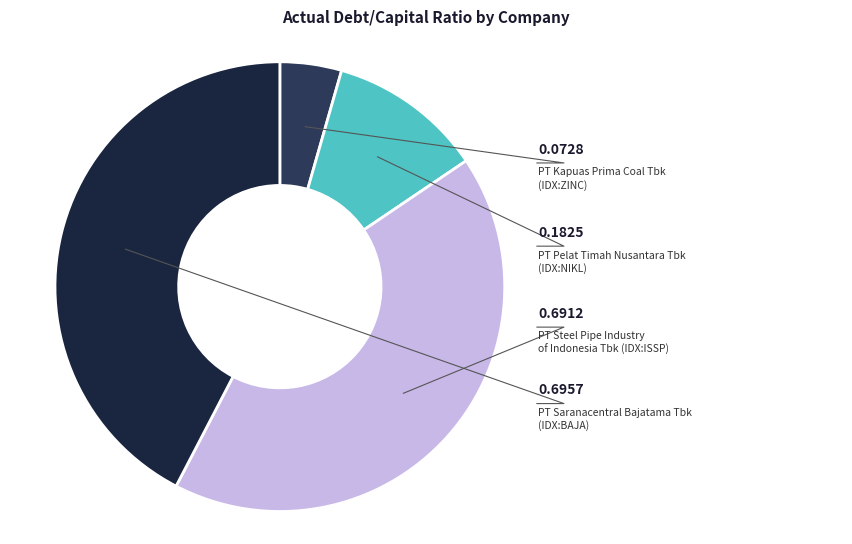

Does PT Steel Pipe Industry of Indonesia Tbk (IDX:ISSP) account for over 50% of the chart?

No